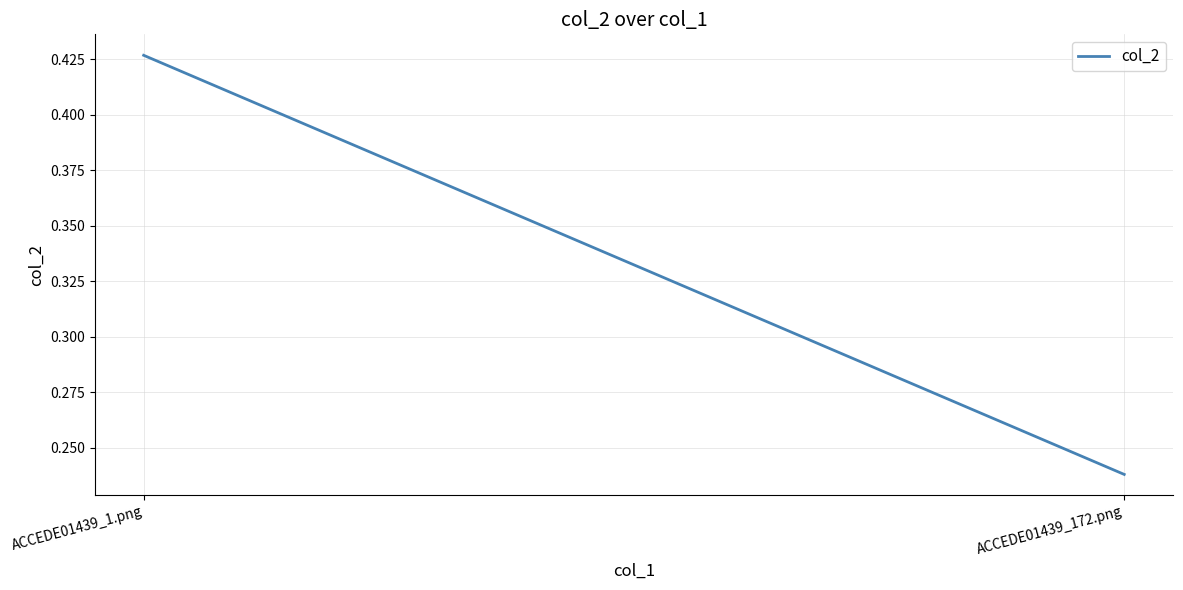

Between ACCEDE01439_1.png and ACCEDE01439_172.png, which is larger?

ACCEDE01439_1.png